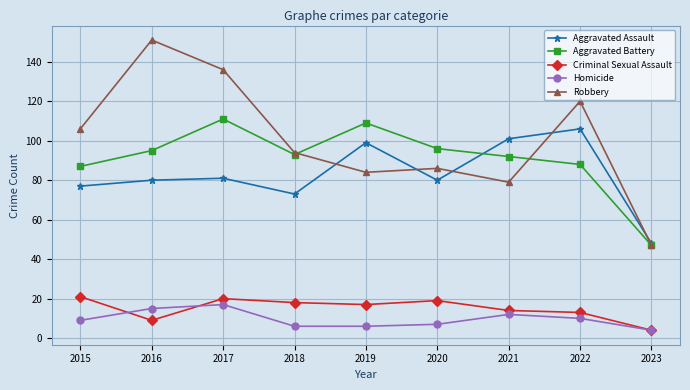

Is this an area chart (filled region under the line)?

No